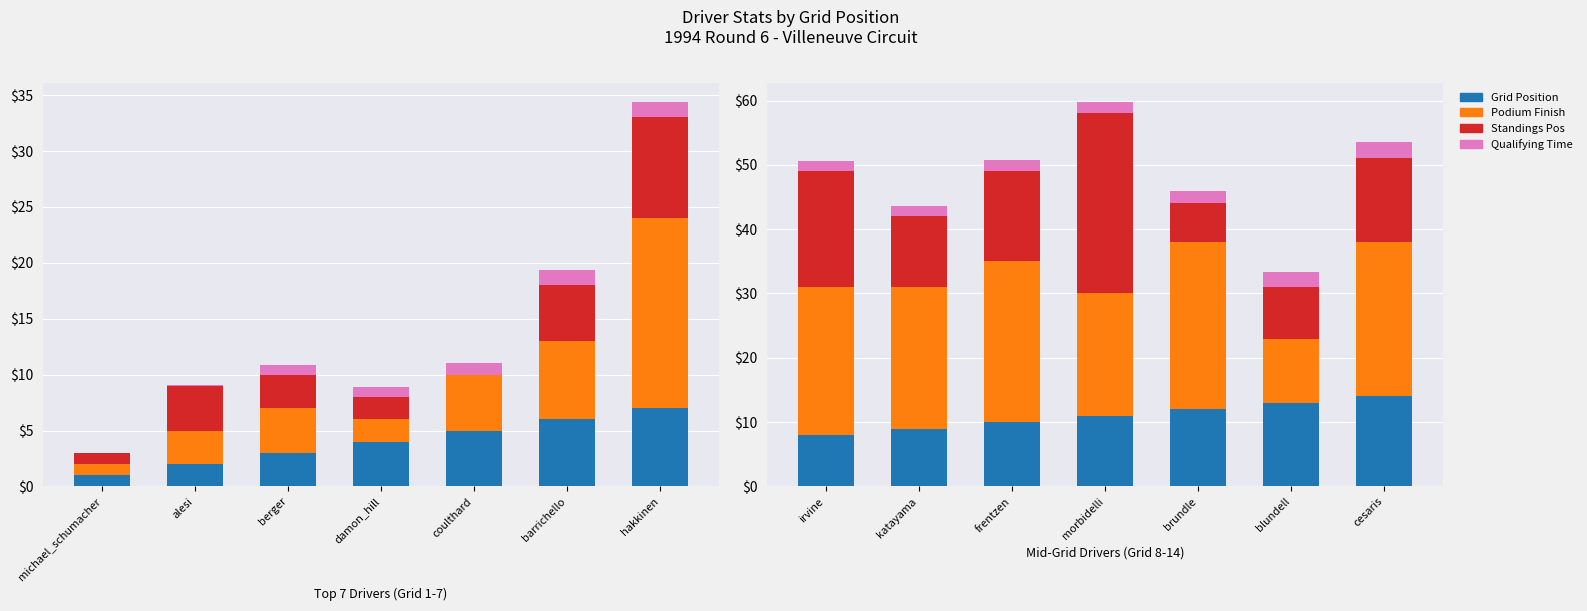

What is the maximum value for Podium Finish?

26.0